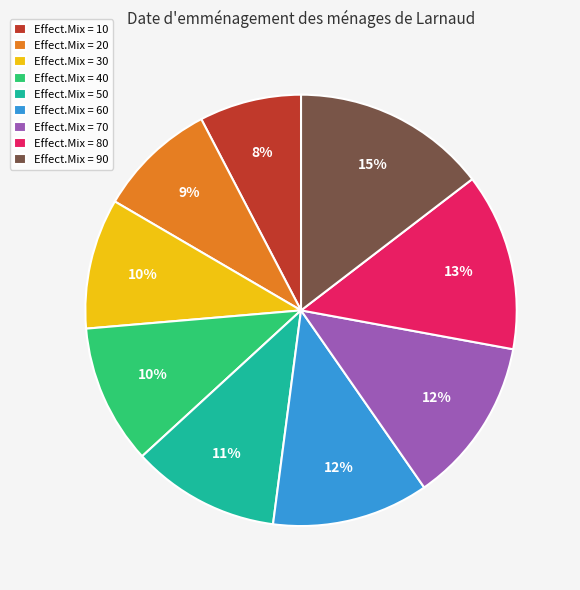

To the nearest percent, what is the combined percentage of Effect.Mix = 90 and Effect.Mix = 50?

26%